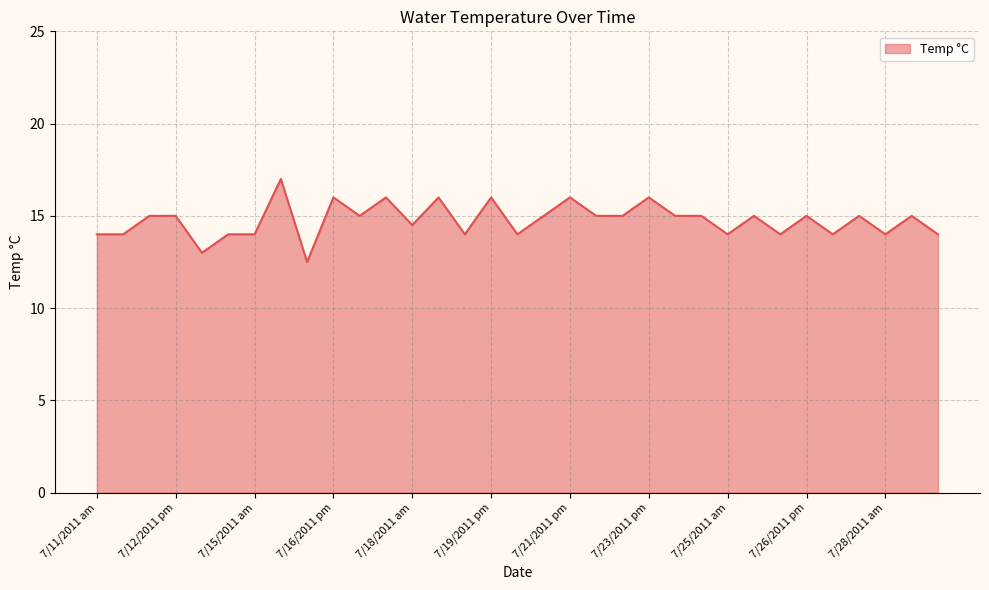

How many lines are shown in the chart?

1